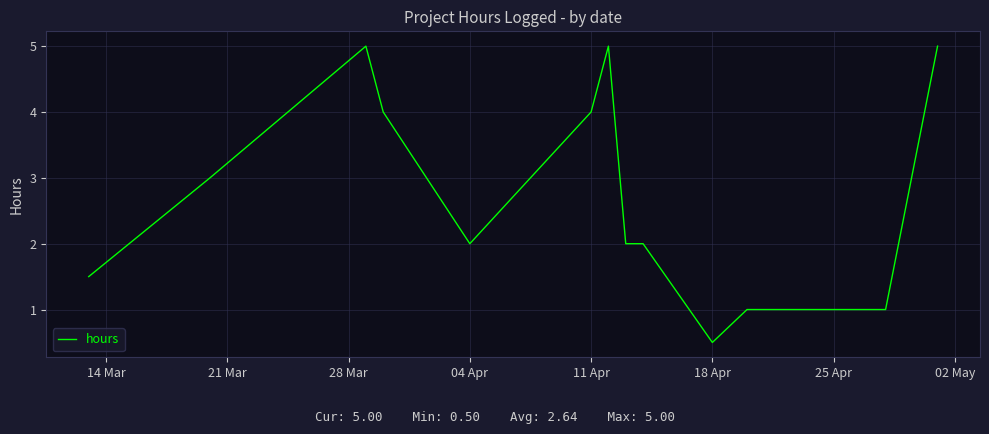

What is the greatest value displayed?

5.0